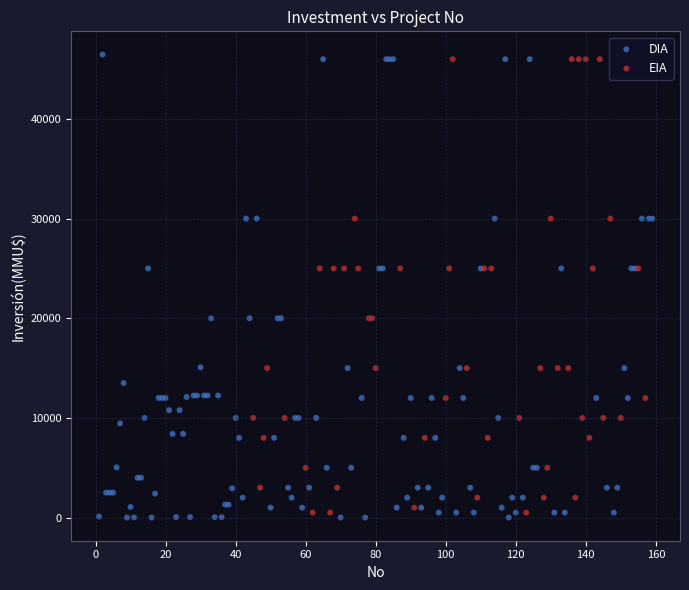

Which series has the widest spread of Y values?

DIA